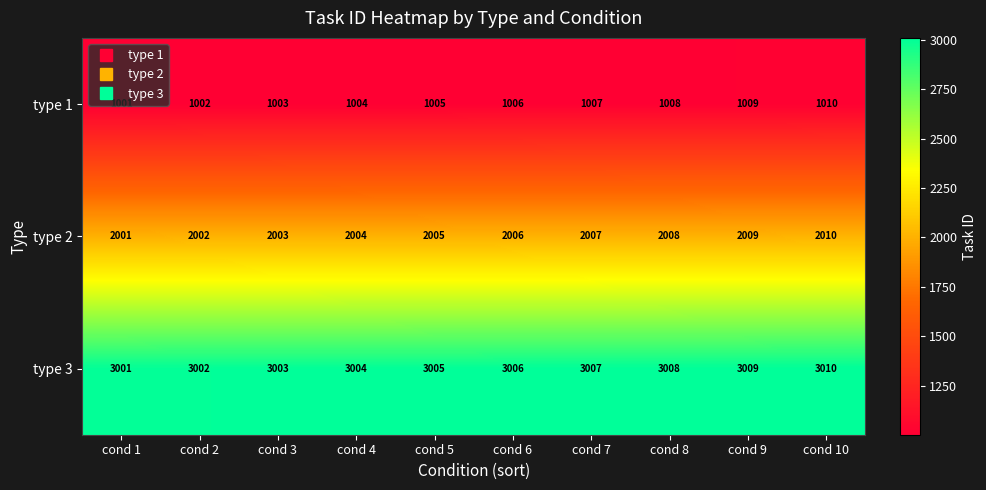

At which category does the chart reach its peak across all series?

cond 10